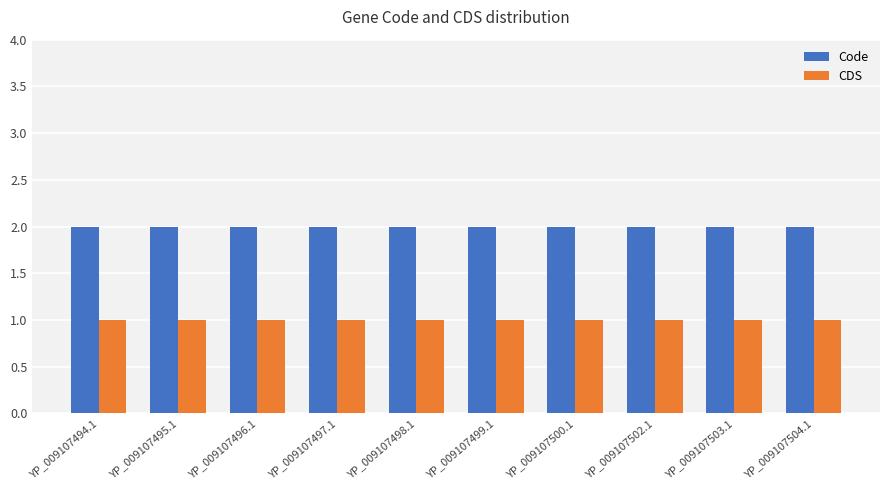

List the series in order of their peak value, lowest first.

CDS, Code